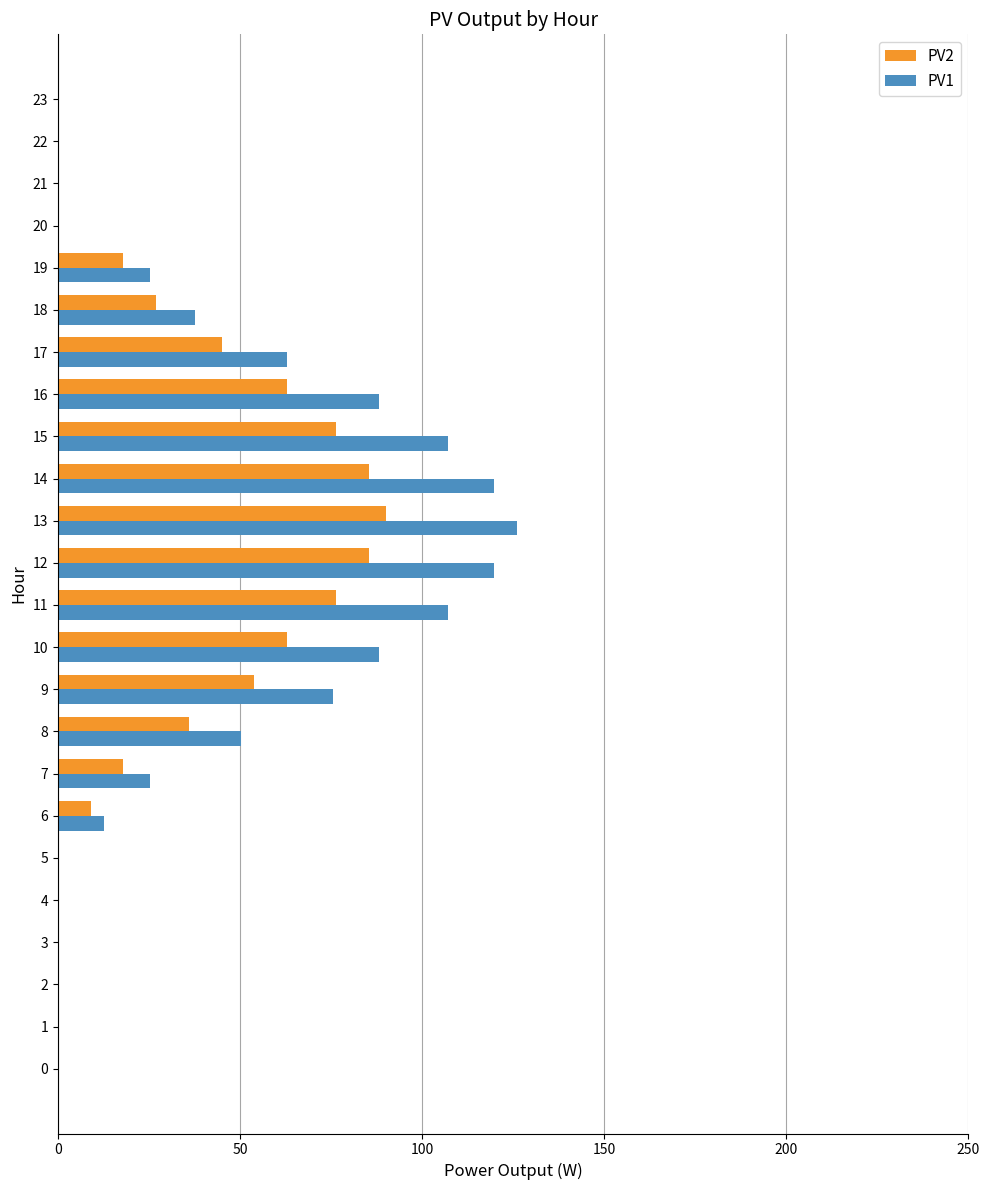

What is the total value across all series at 19?

43.2